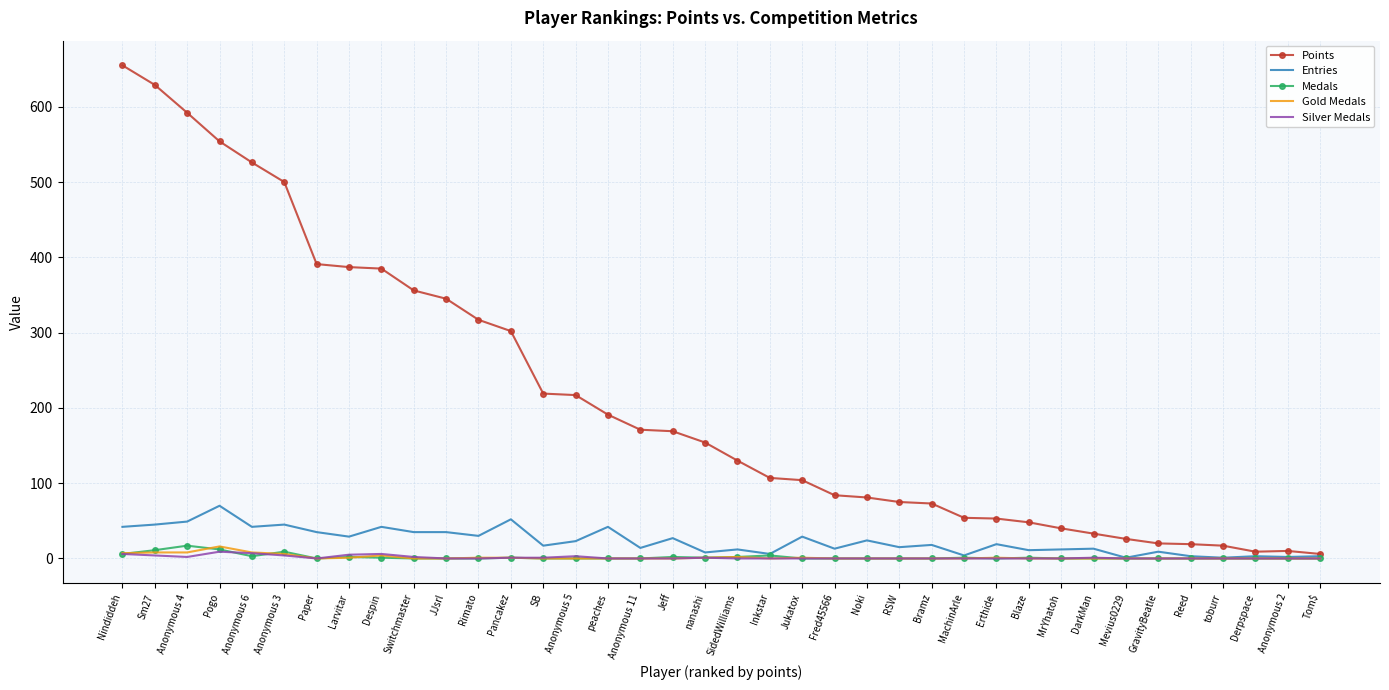

Between Rimato and toburr, which series saw the biggest shift?

Points